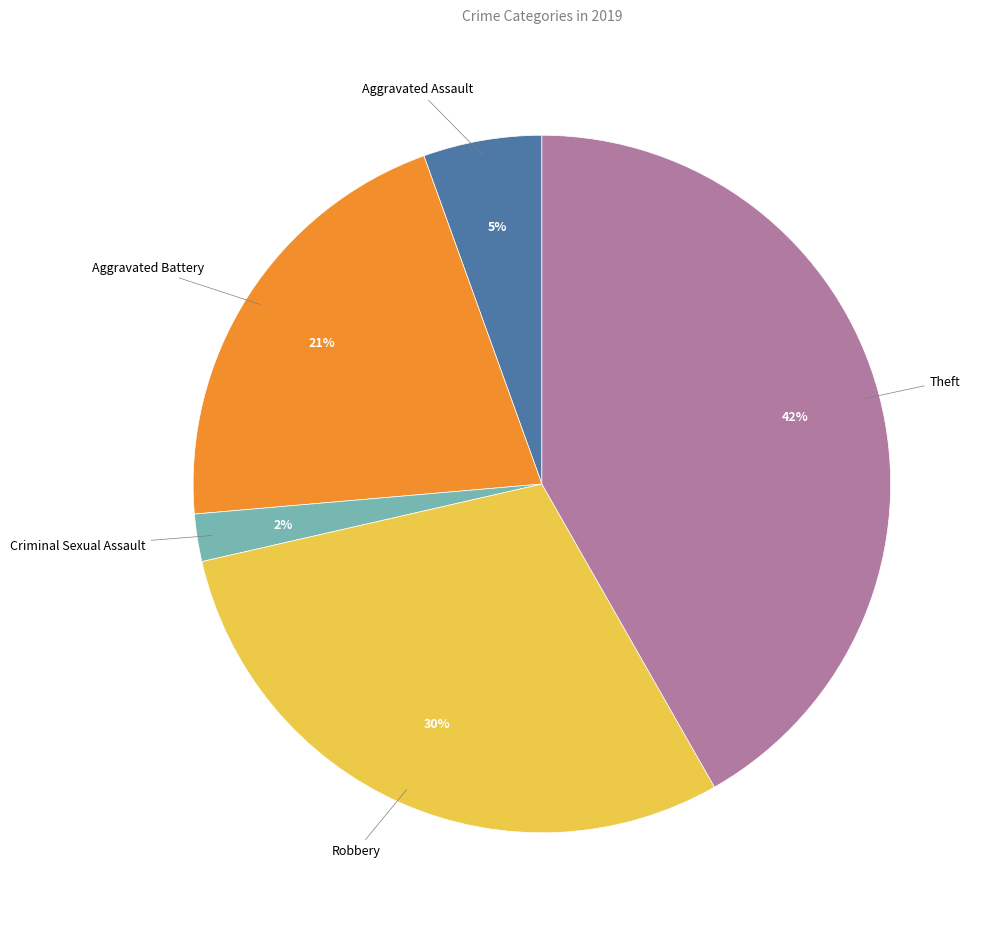

How many segments does this pie chart have?

5